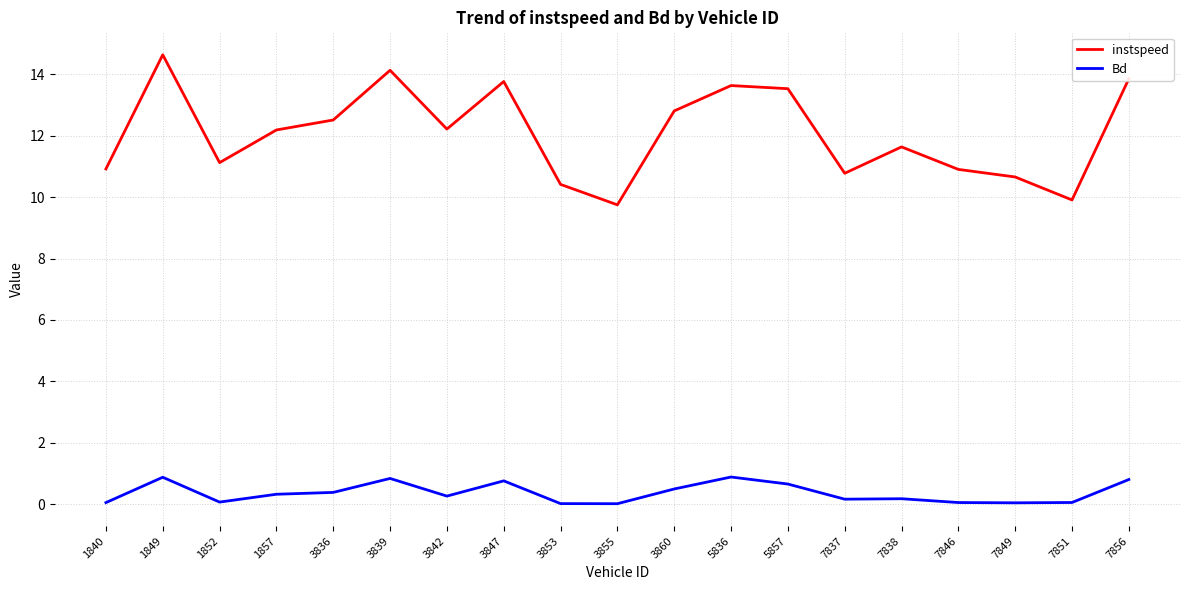

What is the maximum value for instspeed?

14.6